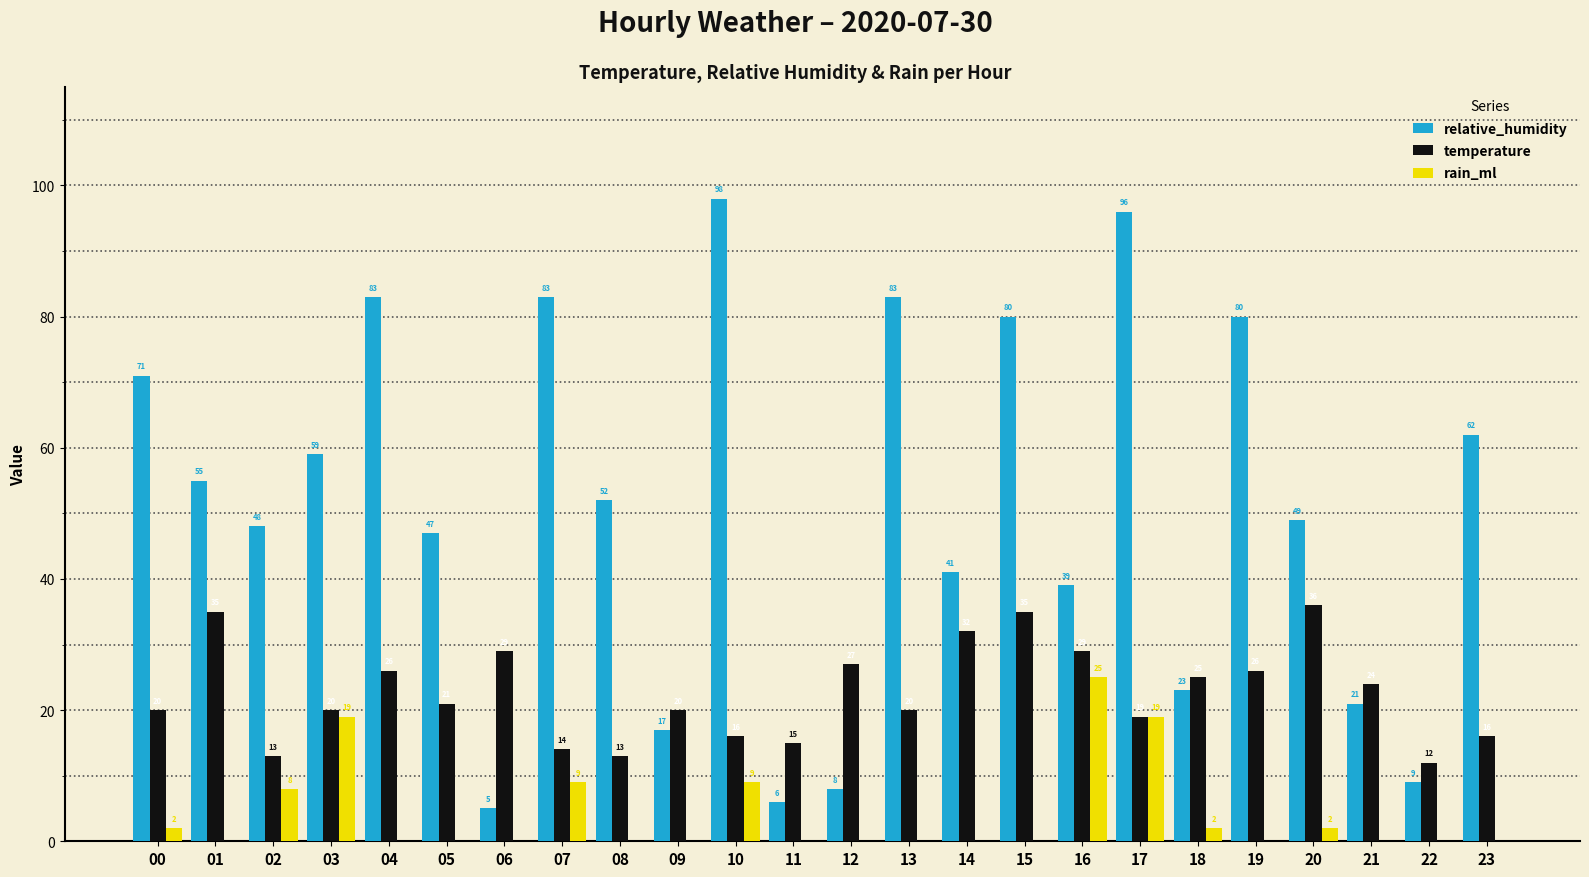

Which series has the largest total across all categories?

relative_humidity